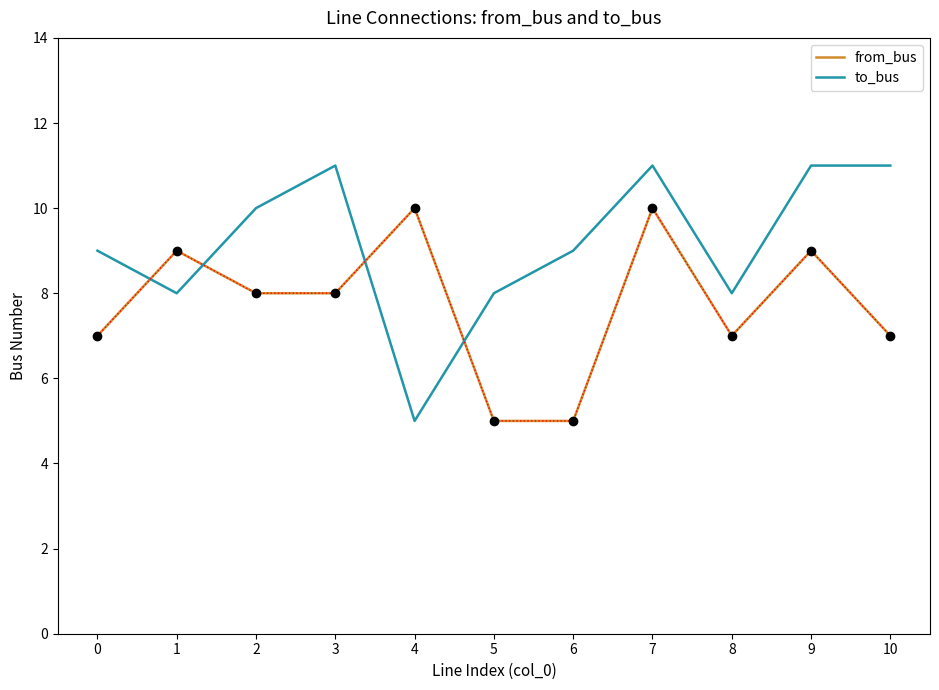

Where do from_bus and to_bus first cross each other?

0 and 1